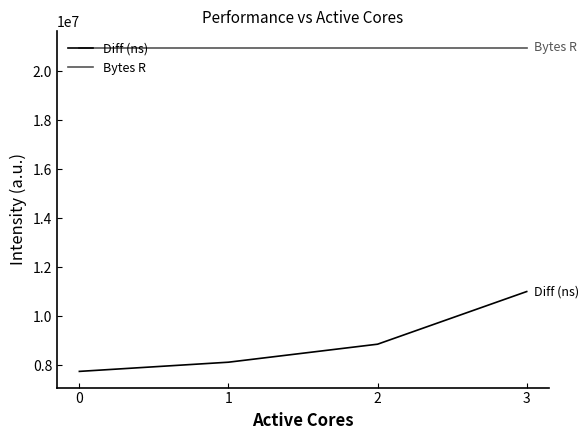

What is the sum of all Diff (ns) values?

35718200